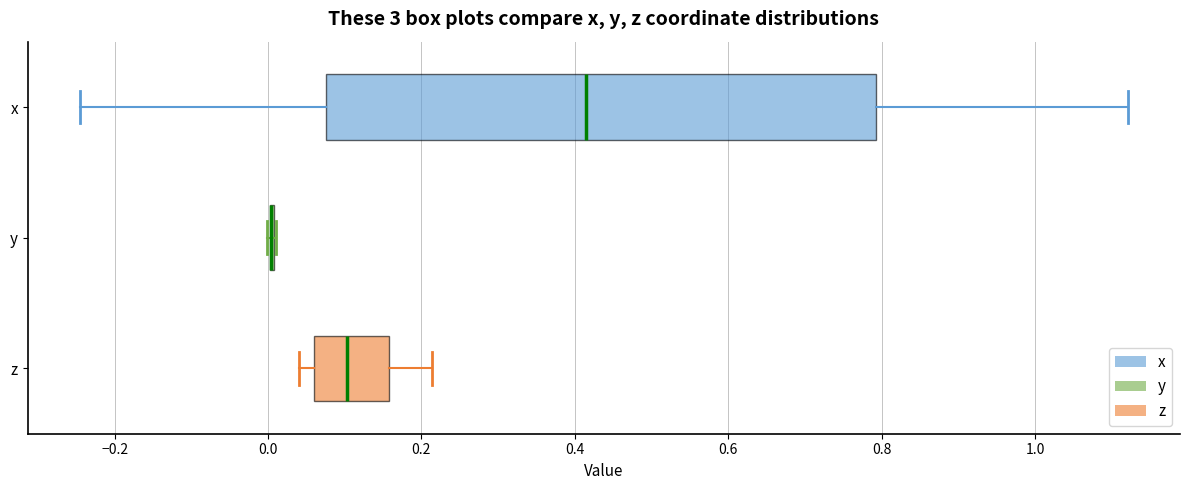

Comparing the boxes themselves (not the whiskers), which one is the widest?

x